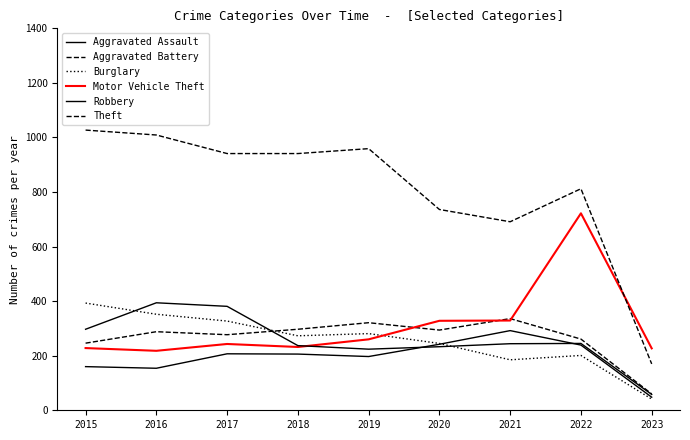

Does the chart have visible grid lines?

No